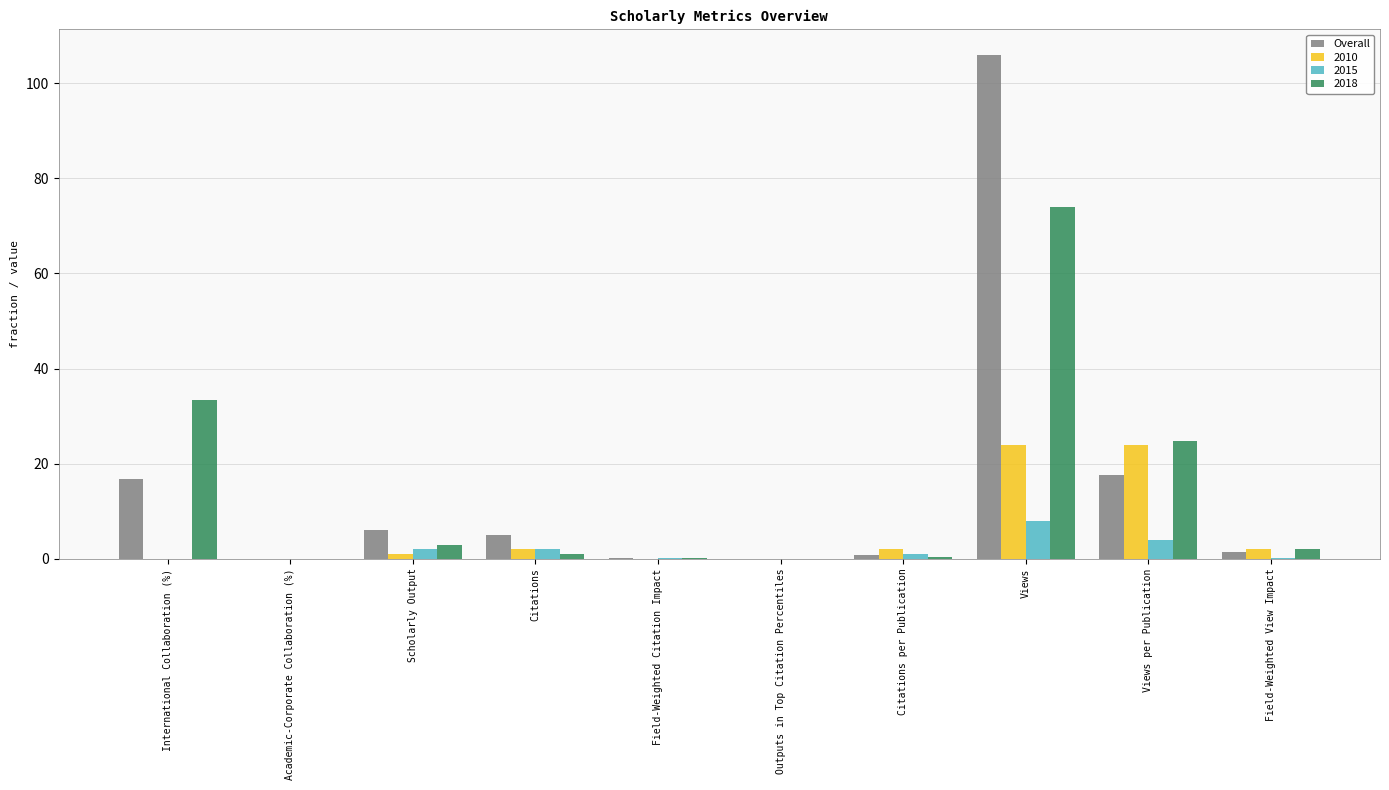

What is the highest value of the 2015 series?

8.0